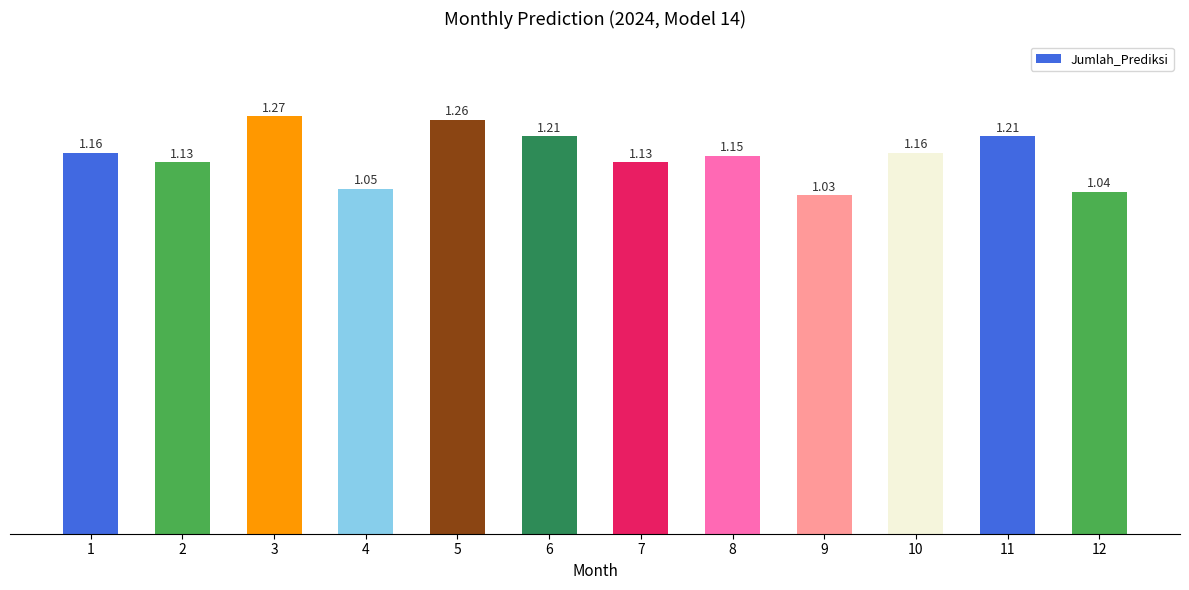

Does the chart contain any negative values?

No